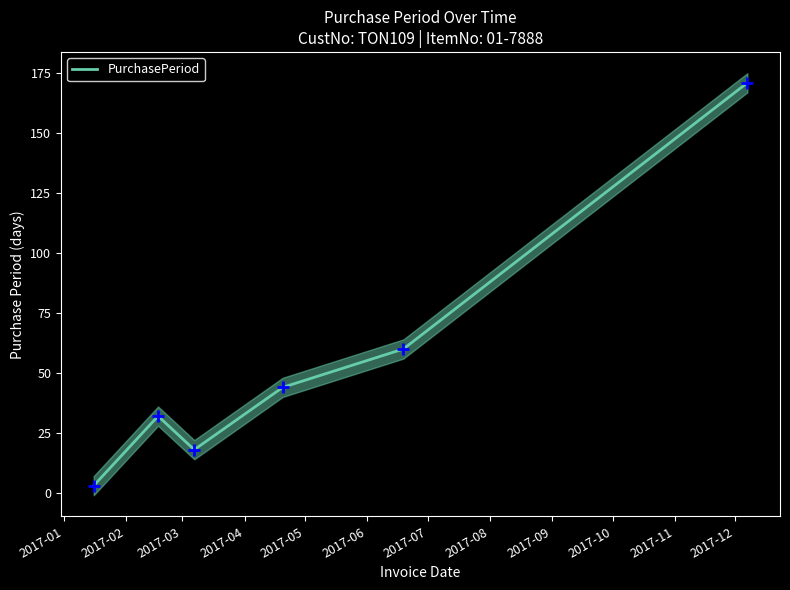

Which has a higher value, 2017-04 or 2017-01?

2017-04